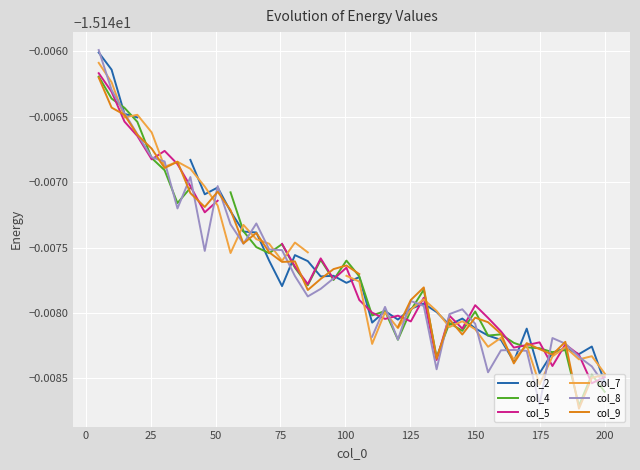

True or false: col_2 and col_5 intersect in this chart.

True